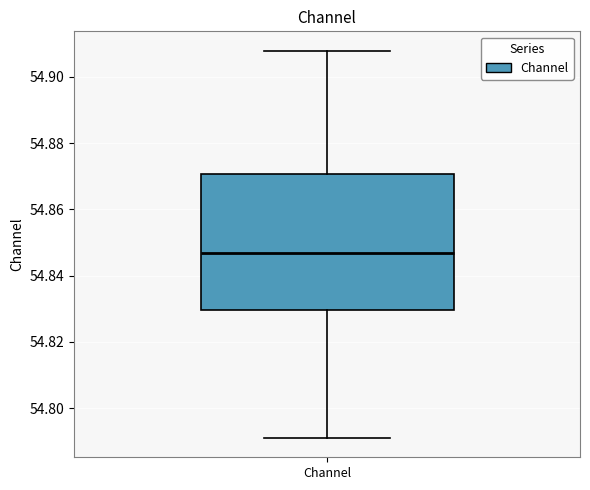

Where does the lower whisker of the box for Channel end on the y-axis? The values are not printed on the chart, so give them approximately, as read against the axis.

54.792